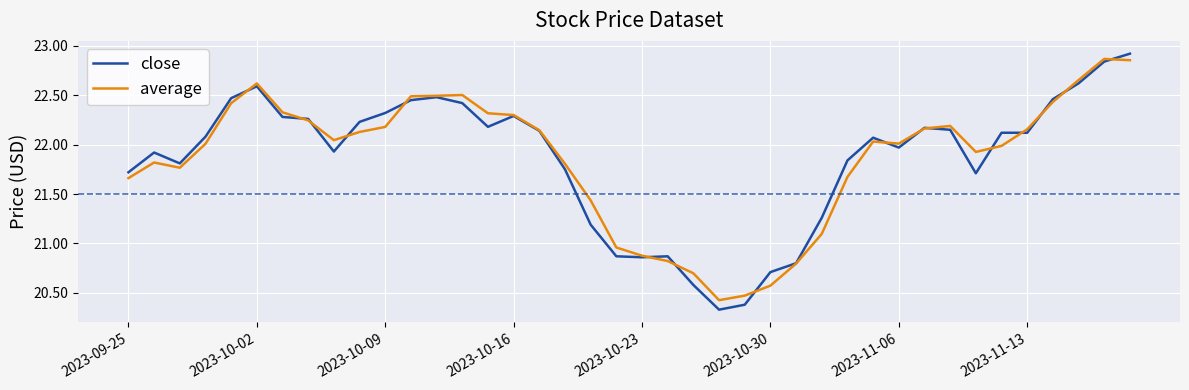

Which series has the widest spread of values?

close